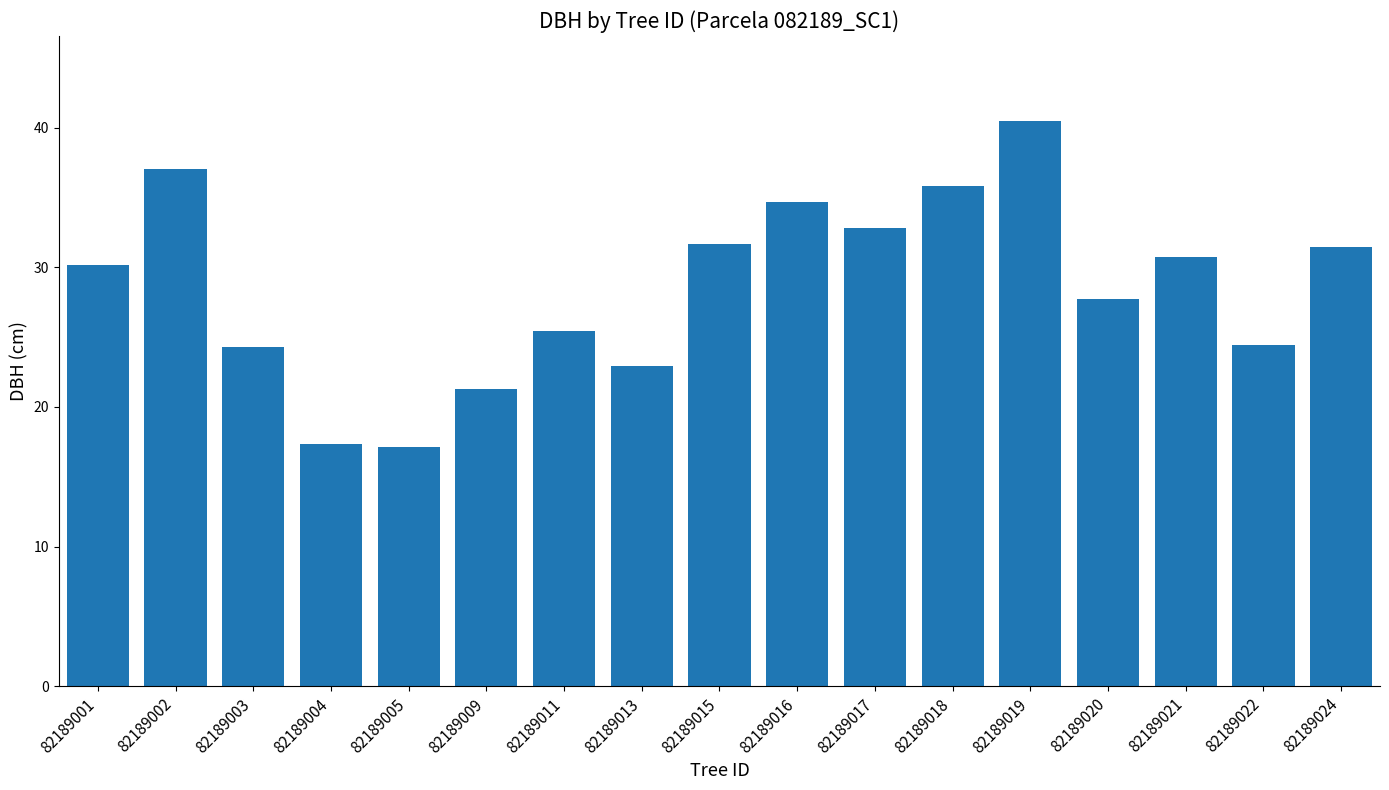

What is the ratio of the value at 82189024 to the value at 82189004?

1.8